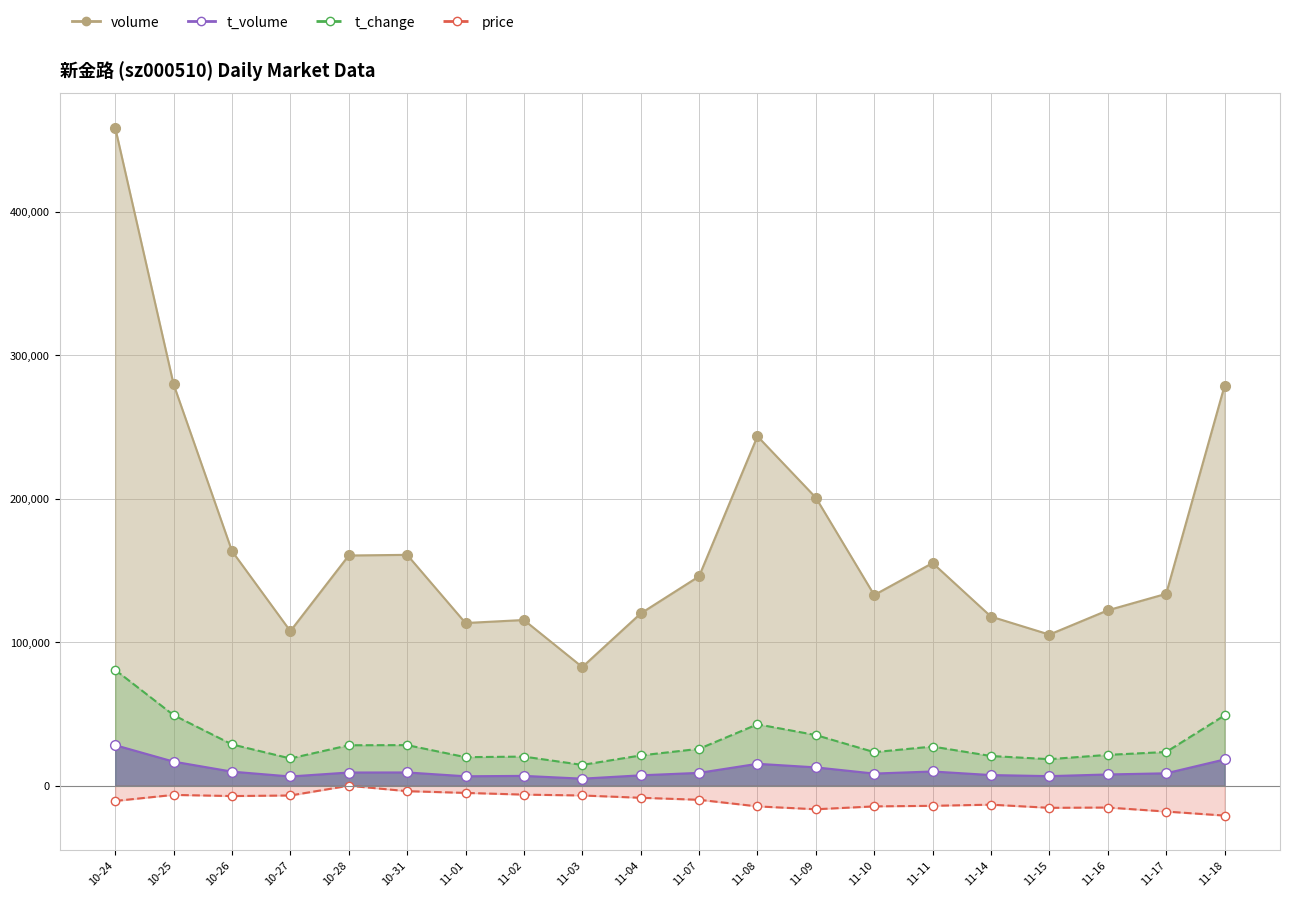

At which category is the sum across all series the highest?

10-24